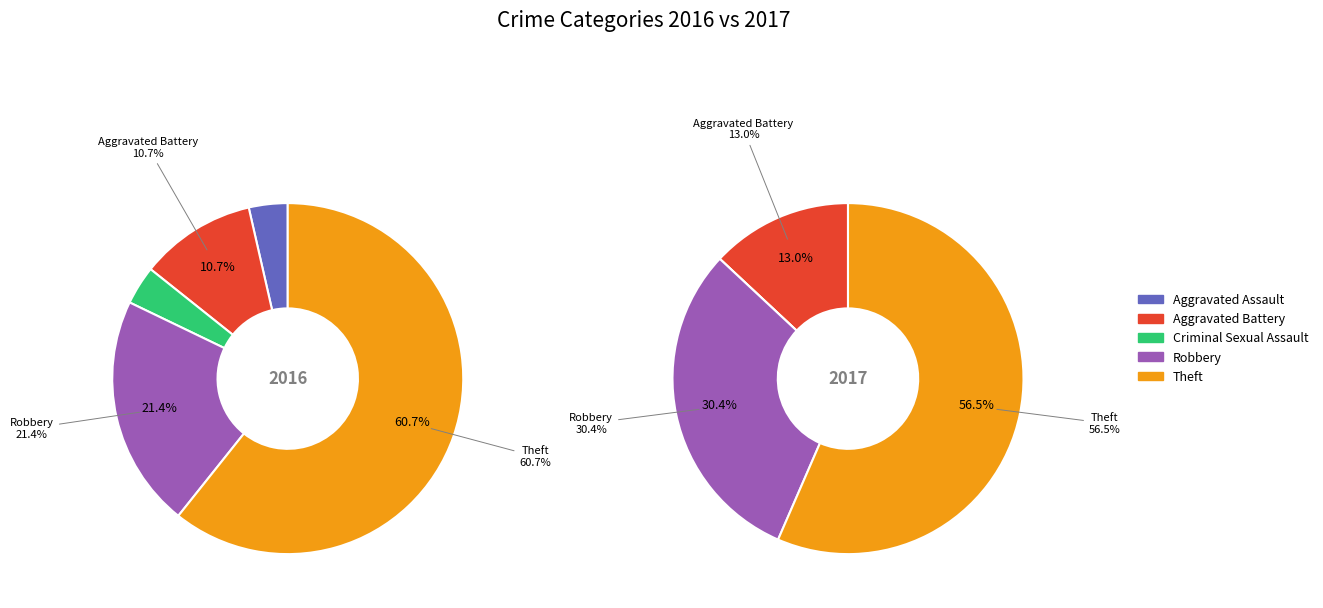

To the nearest percent, what is the average slice percentage?

20%